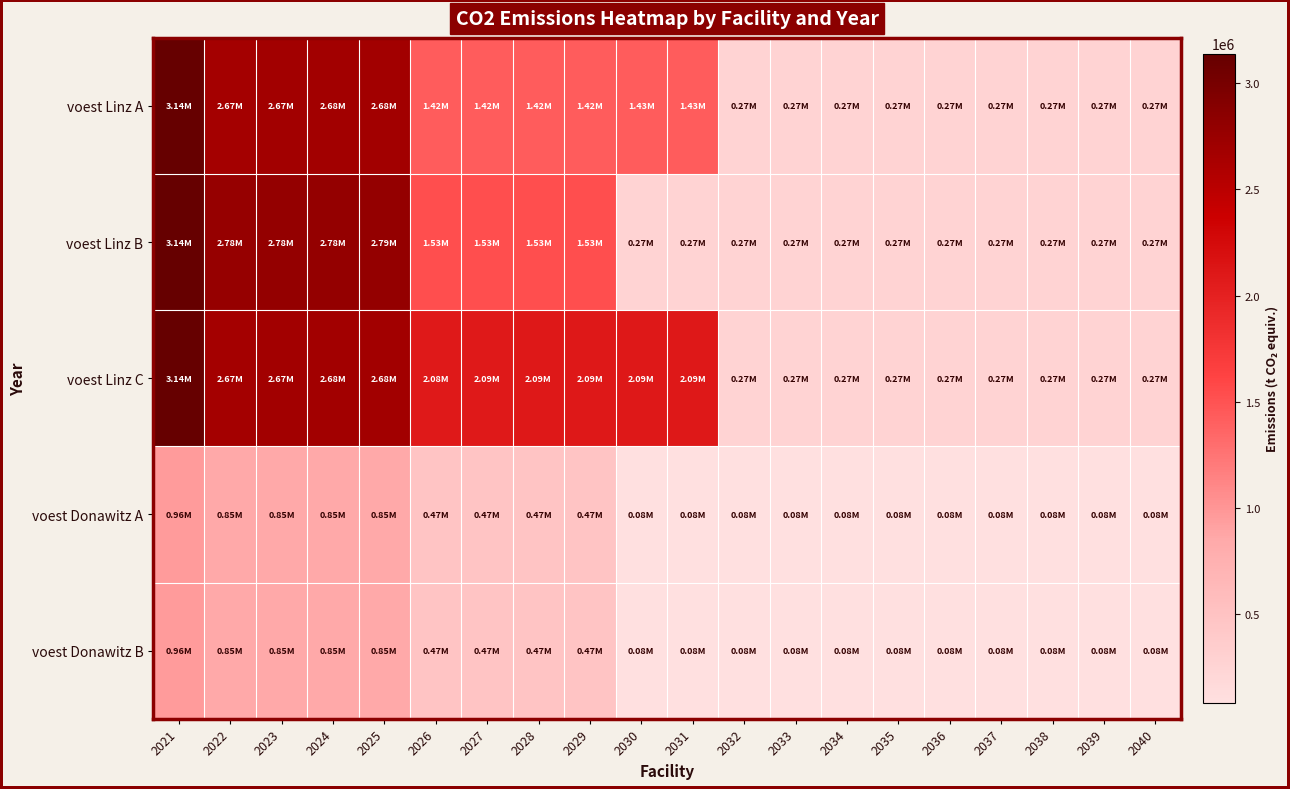

Count the number of data series in this chart.

5